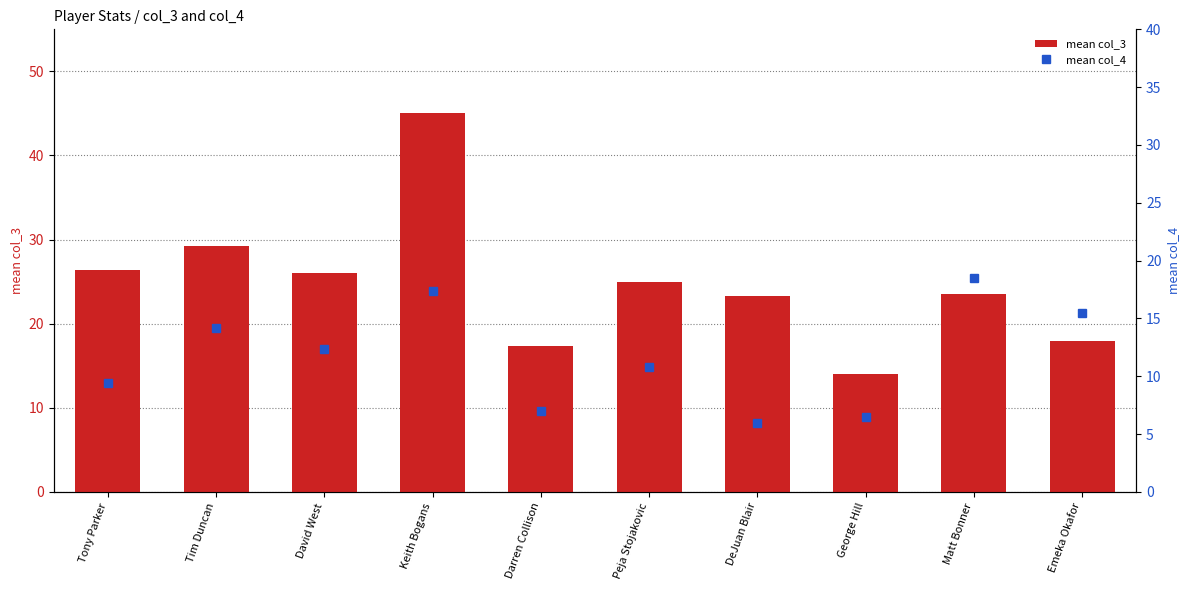

The mean col_4 series shows 6.0 at DeJuan Blair. True or false?

True